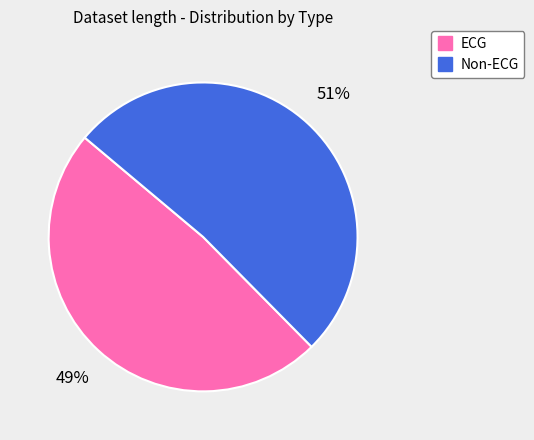

To the nearest percent, what is the average slice percentage?

50%